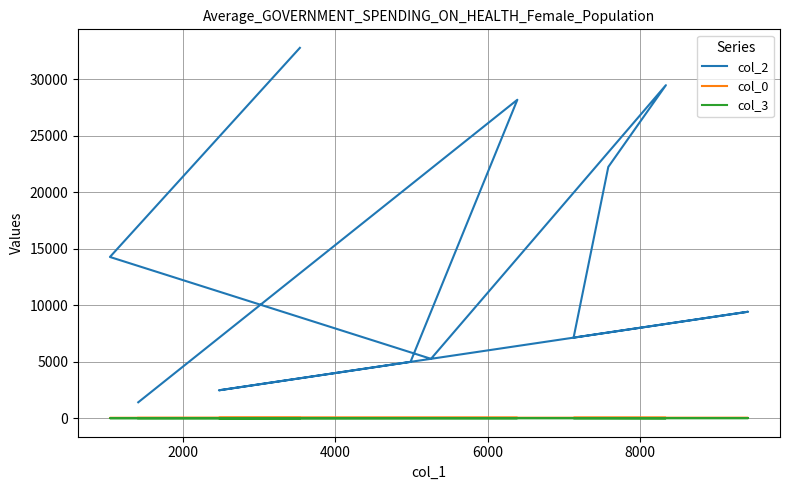

Reading right to left, transcribe all the data shown in this chart.

col_2: 1408.0	28182.0	4986.0	2468.0	9422.0	7129.0	22237.0	29471.0	5255.0	14268.0	32773.0
col_0: 30.5	30.5	30.5	30.5	30.5	29.9	29.7	29.6	28.7	26.0	26.0
col_3: 0.0	7.0	7.0	7.0	7.0	7.0	7.0	0.0	7.0	0.0	2.0